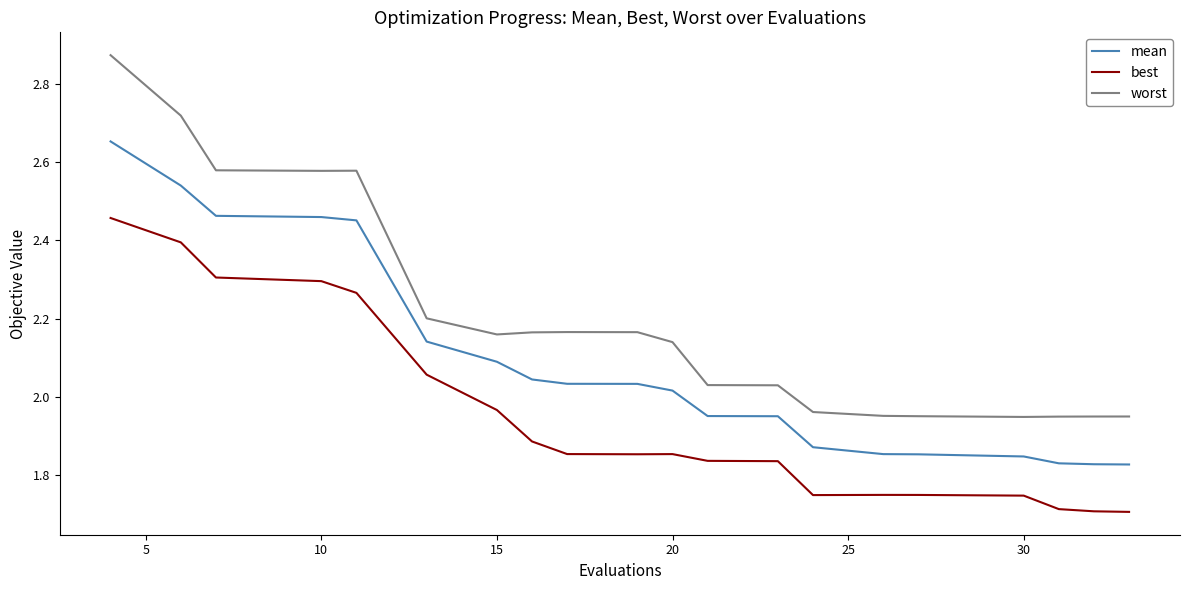

True or false: worst and mean cross at least once.

False